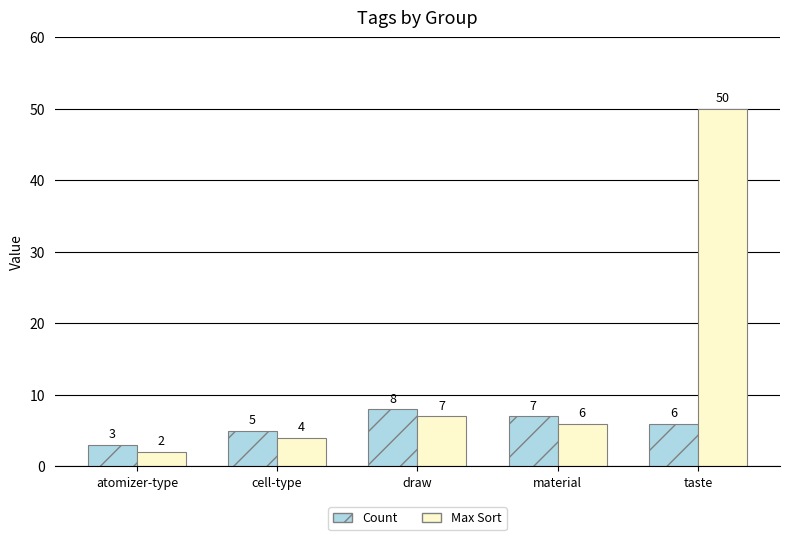

What is the average value of the Max Sort series?

14